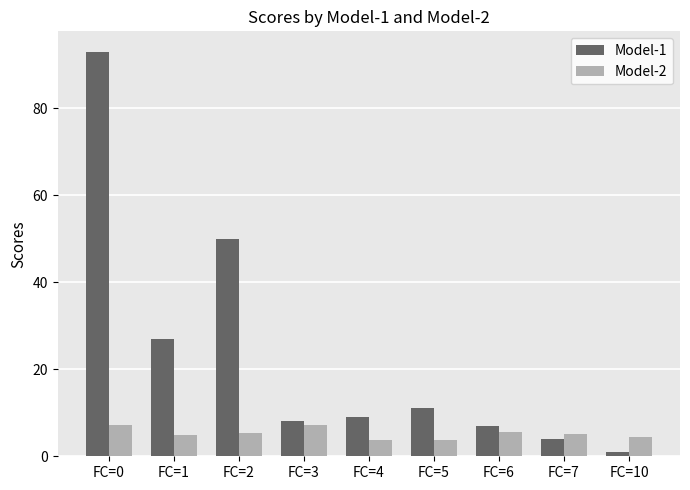

Which series changed the most between FC=0 and FC=3?

Model-1